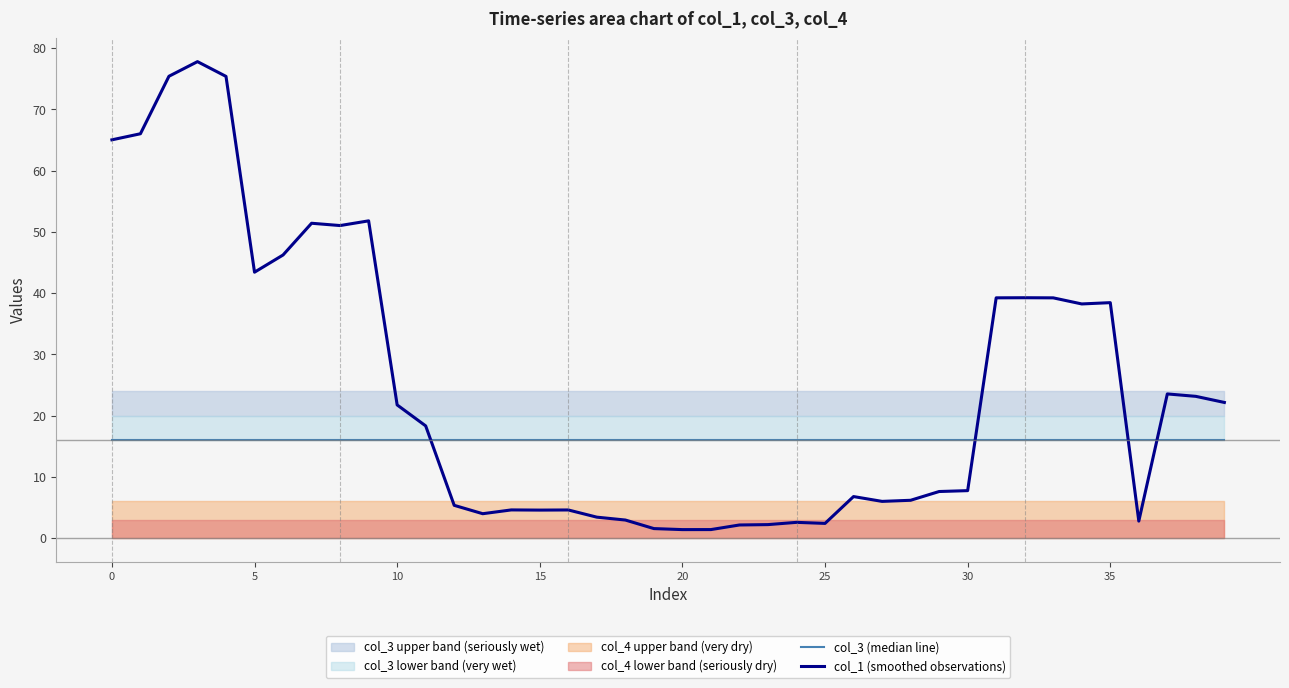

What is the approximate value of col_3 (median line) at 8?

16.0